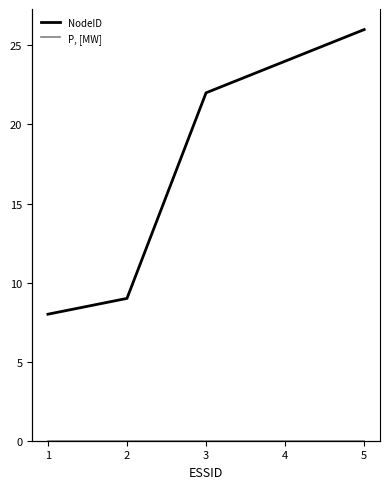

Between 4 and 5, which is larger?

5